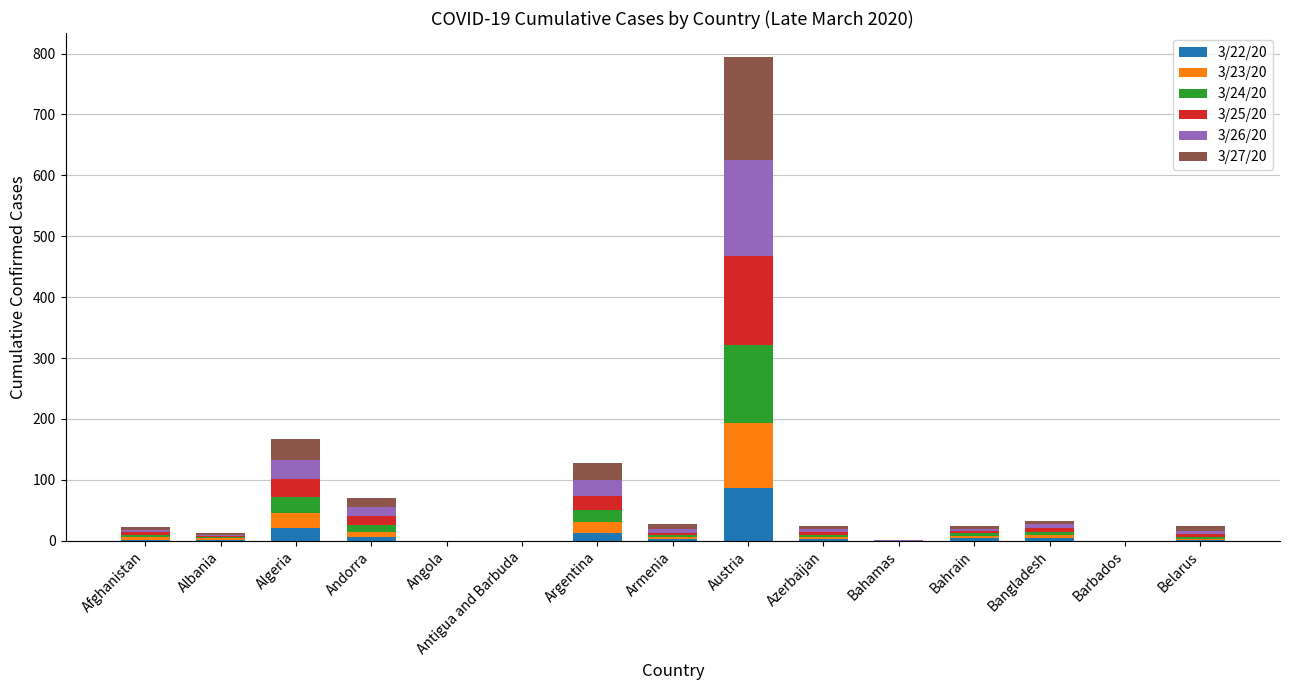

True or false: 3/22/20 has a value of -28 at Antigua and Barbuda.

False